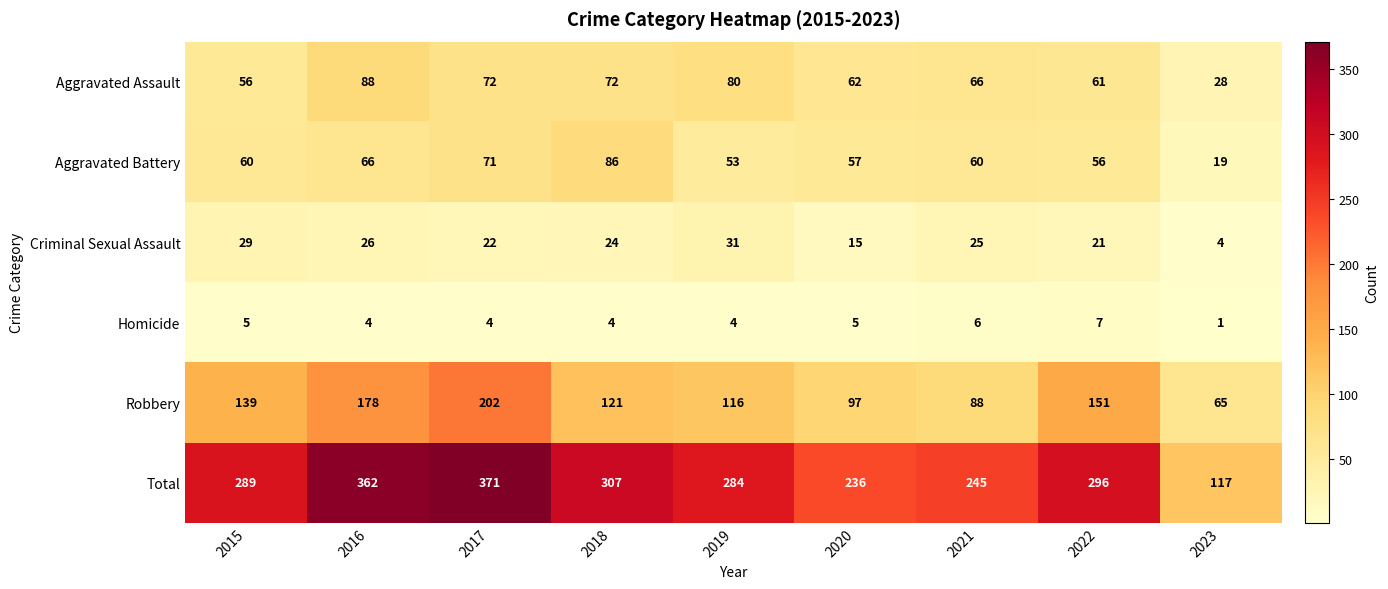

Between 2020 and 2022, which series saw the biggest shift?

Total